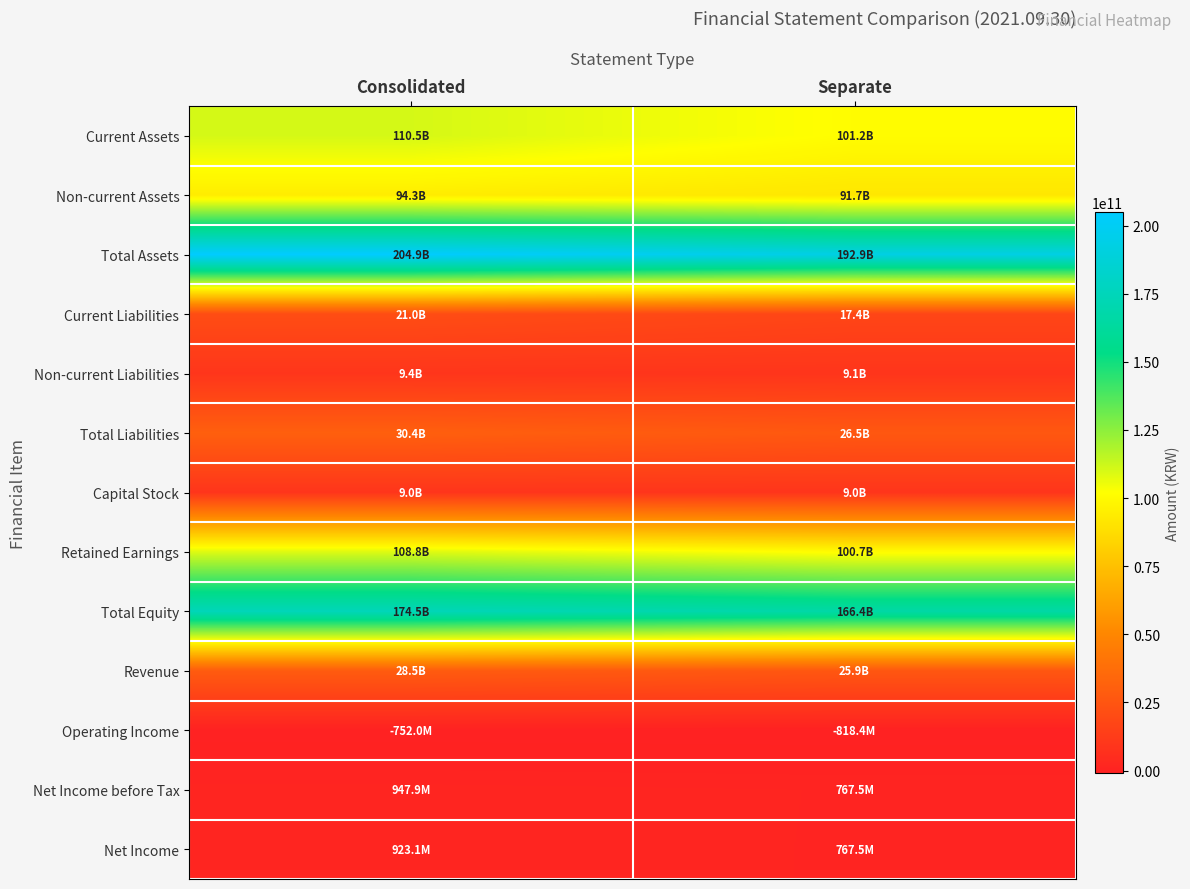

What is the spread (max minus min) of values at Separate?

193694865775